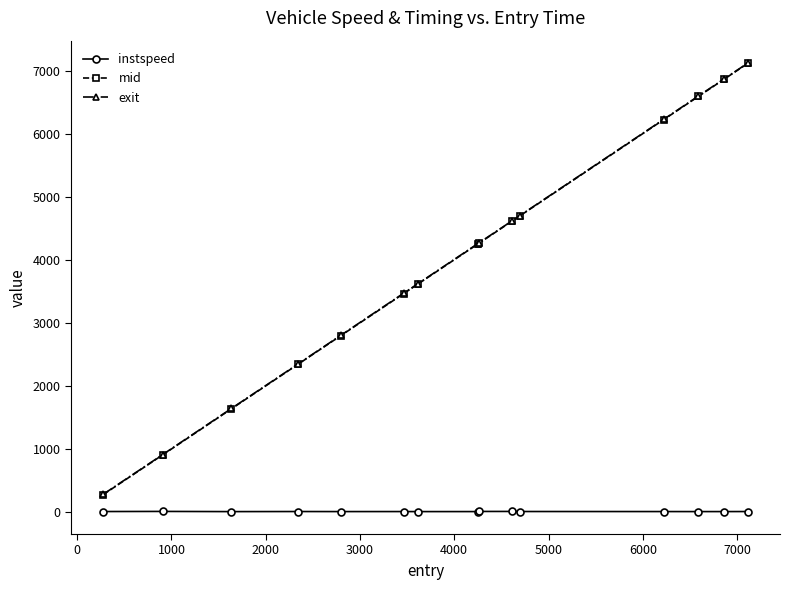

True or false: instspeed and mid cross at least once.

False